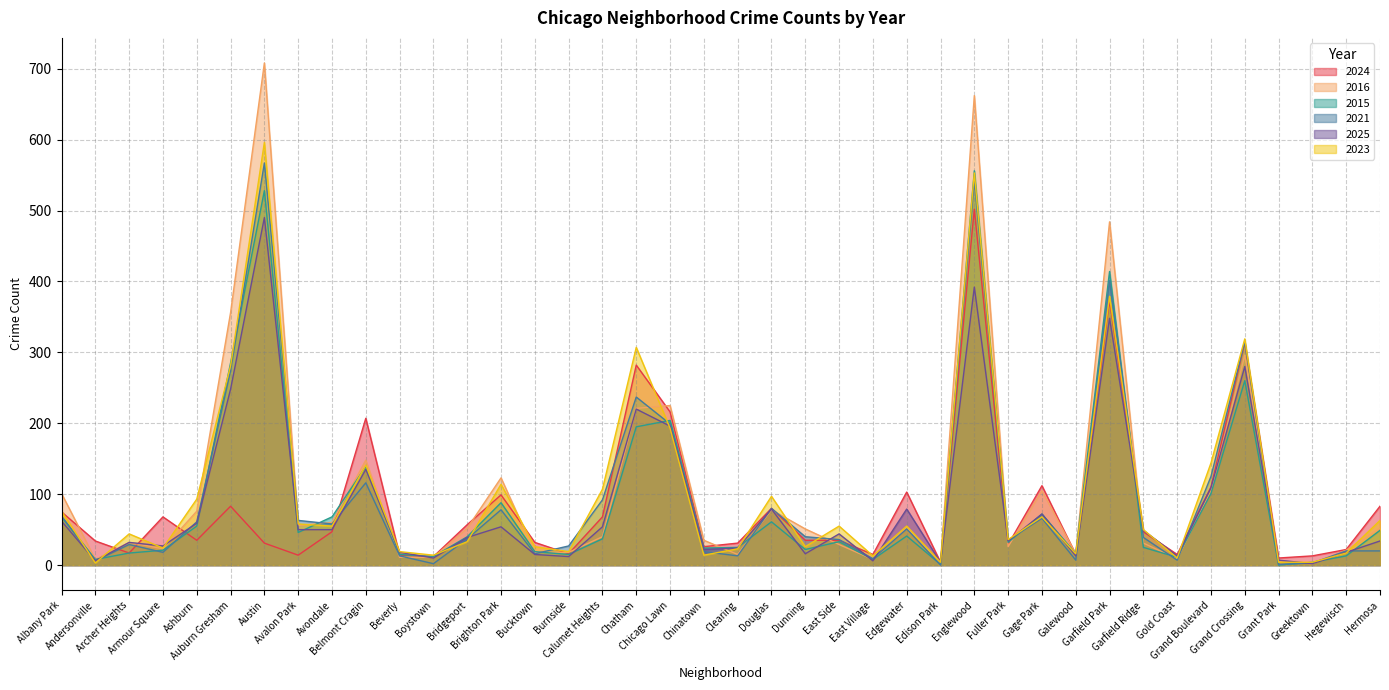

Which series has the largest total across all categories?

2016